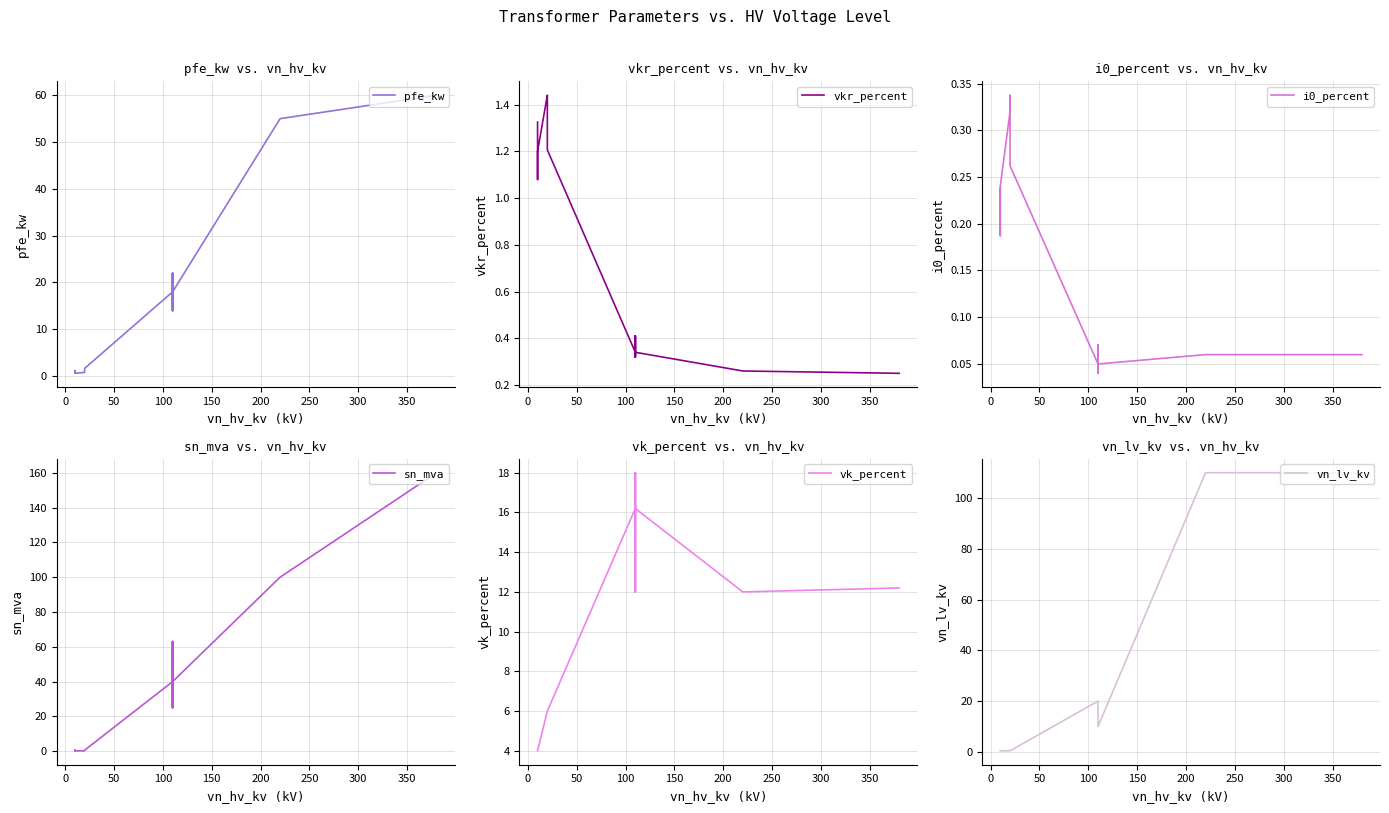

The value of pfe_kw at 13 is 27.3. True or false?

False